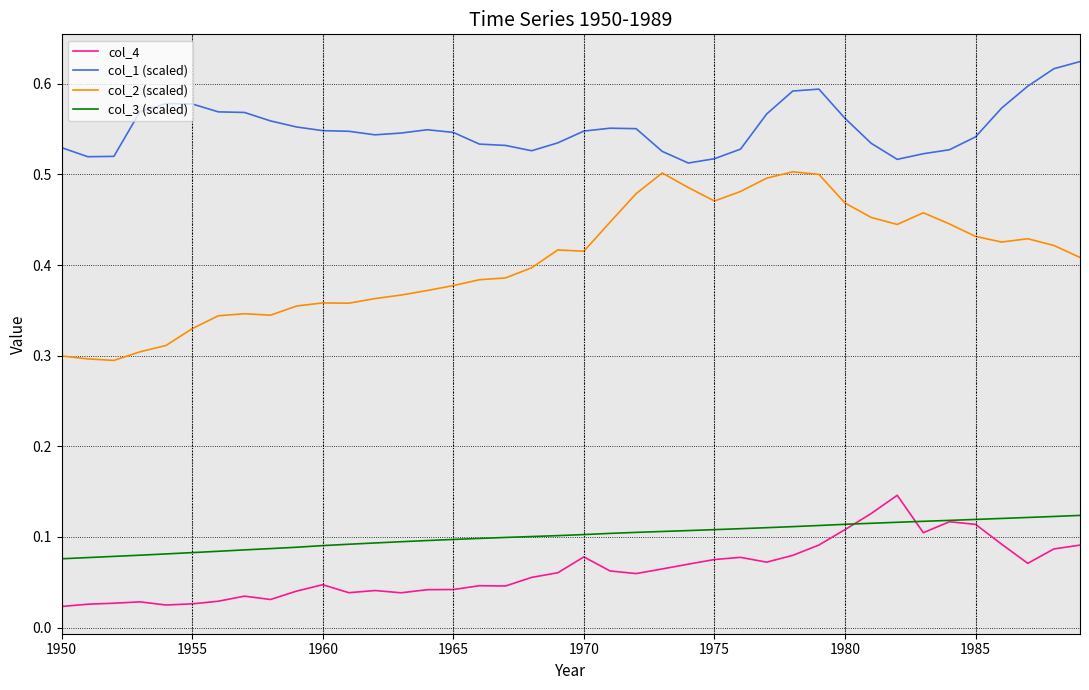

Which series has the largest range (max minus min)?

col_2 (scaled)